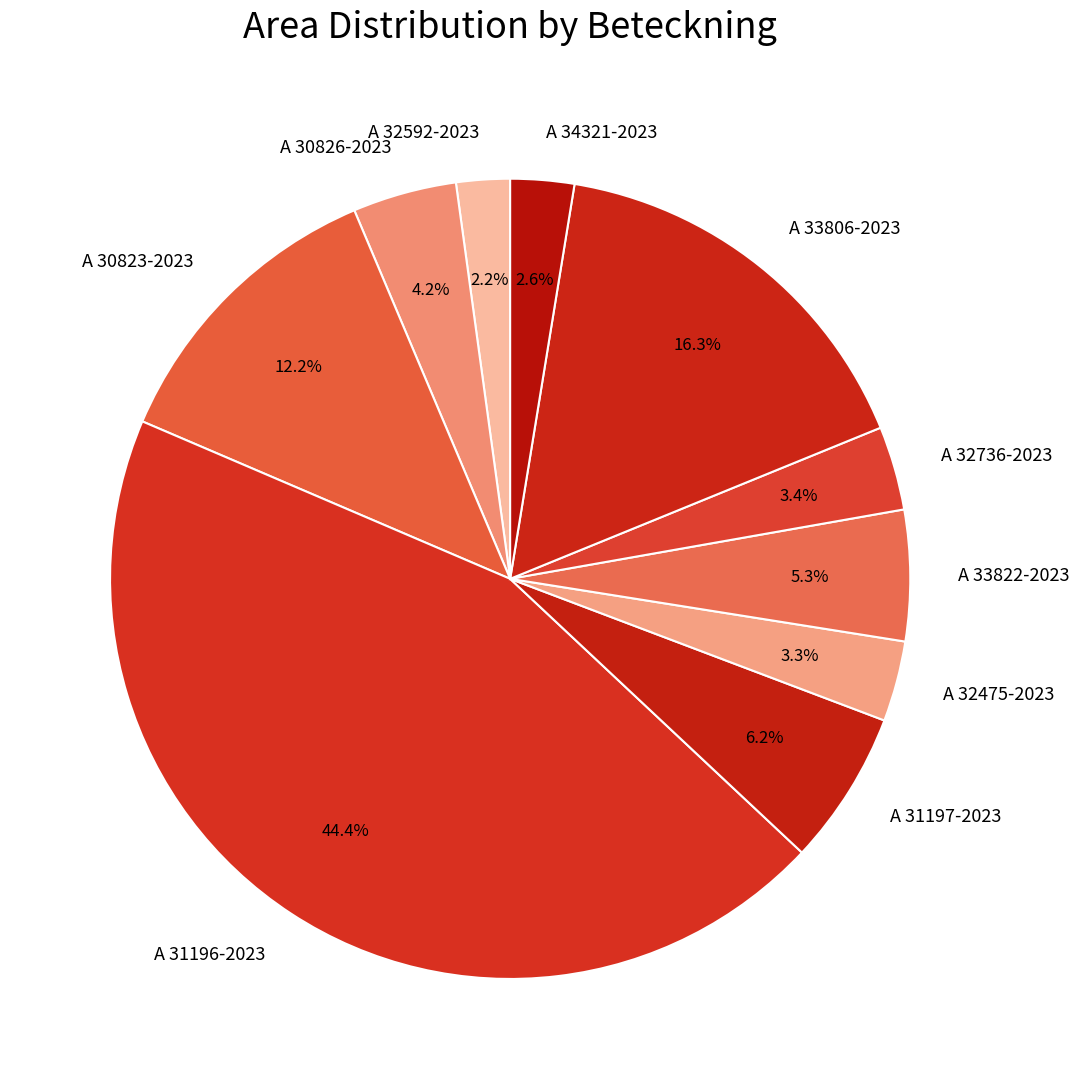

What is the largest slice in the pie chart?

A 31196-2023